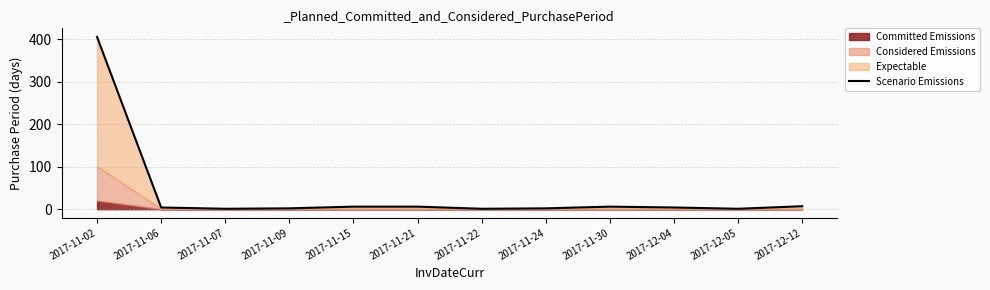

What is the difference between the second highest and second lowest values?

6